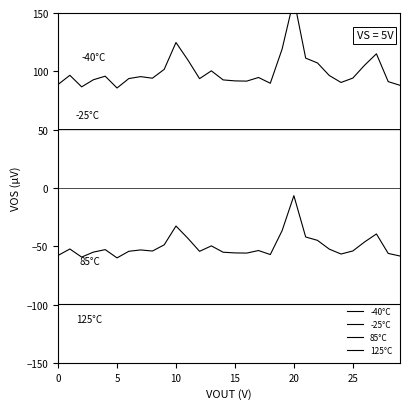

True or false: -25°C and -40°C cross at least once.

False